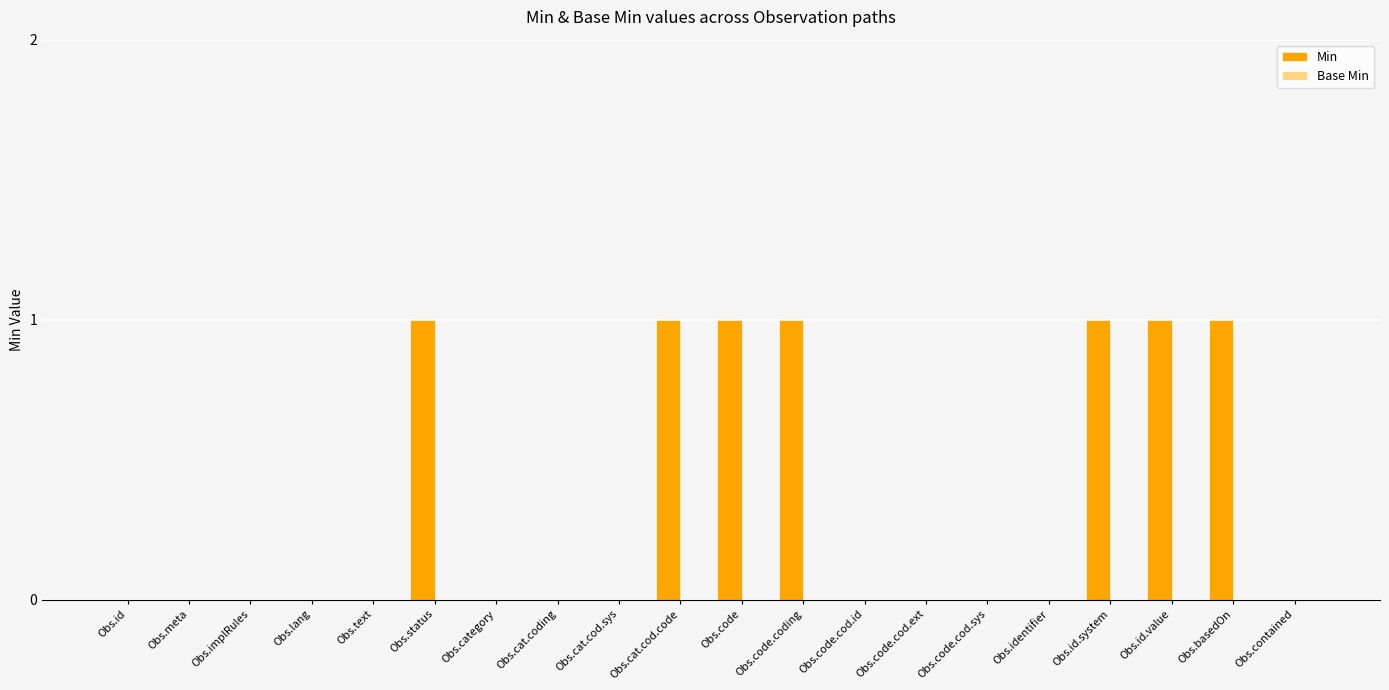

What is the sum of all values?

7